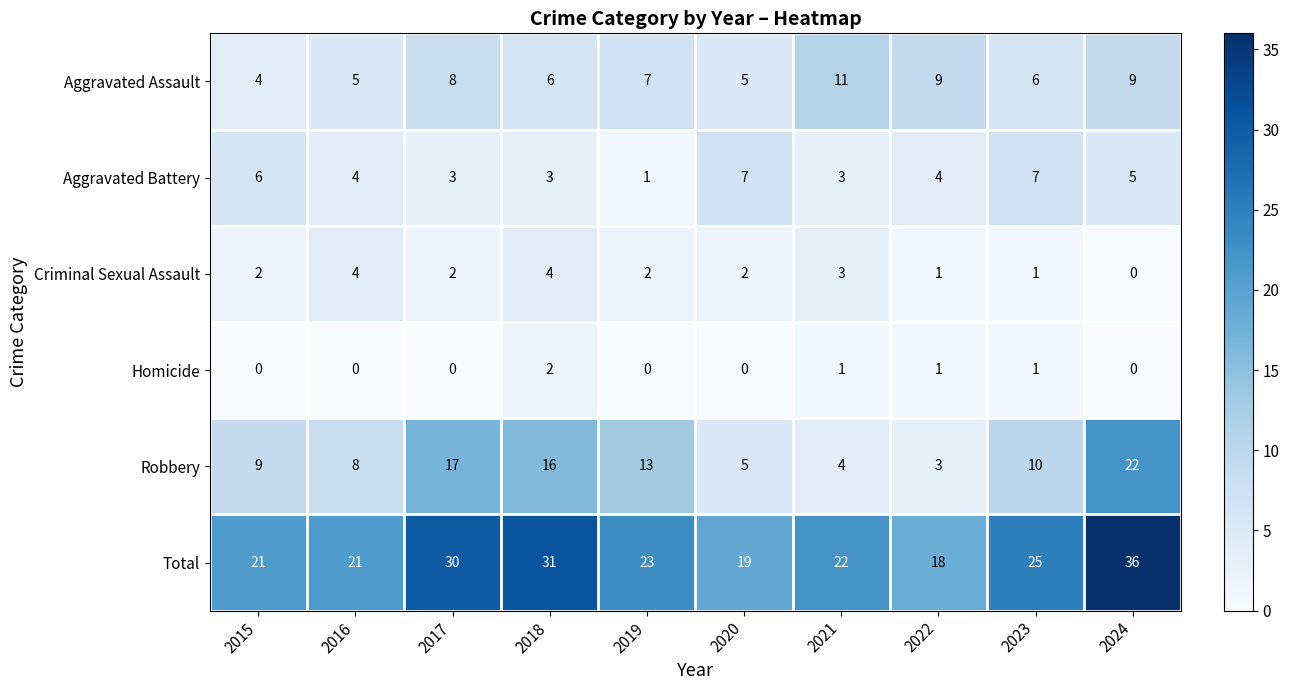

True or false: Total has a value of 13 at 2015.

False